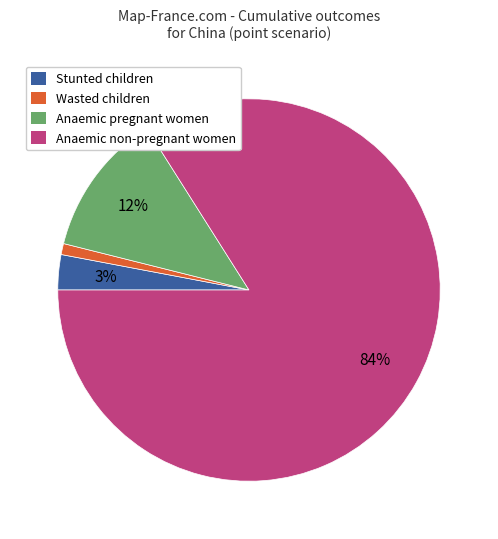

Is the sum of Stunted children and Anaemic non-pregnant women greater than half?

Yes